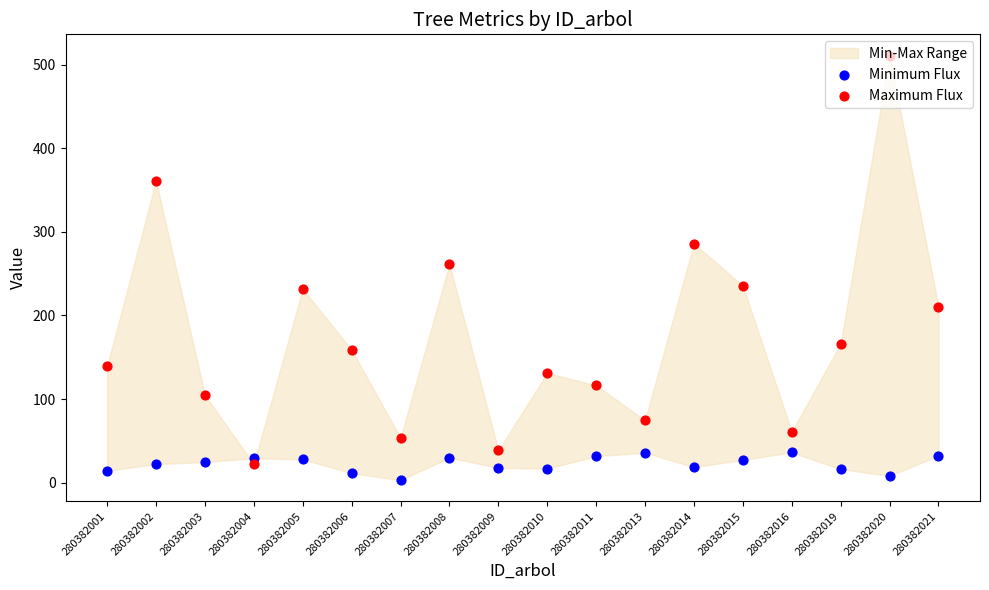

Is the value of Maximum Flux at 280382016 greater than the value of Minimum Flux at 280382003?

Yes